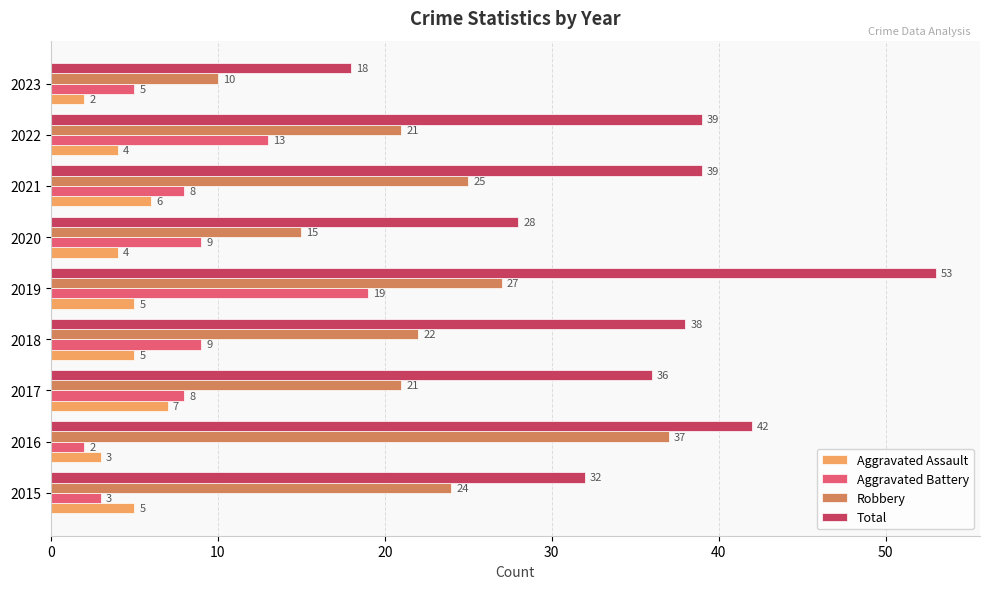

How many data points does each series have?

9